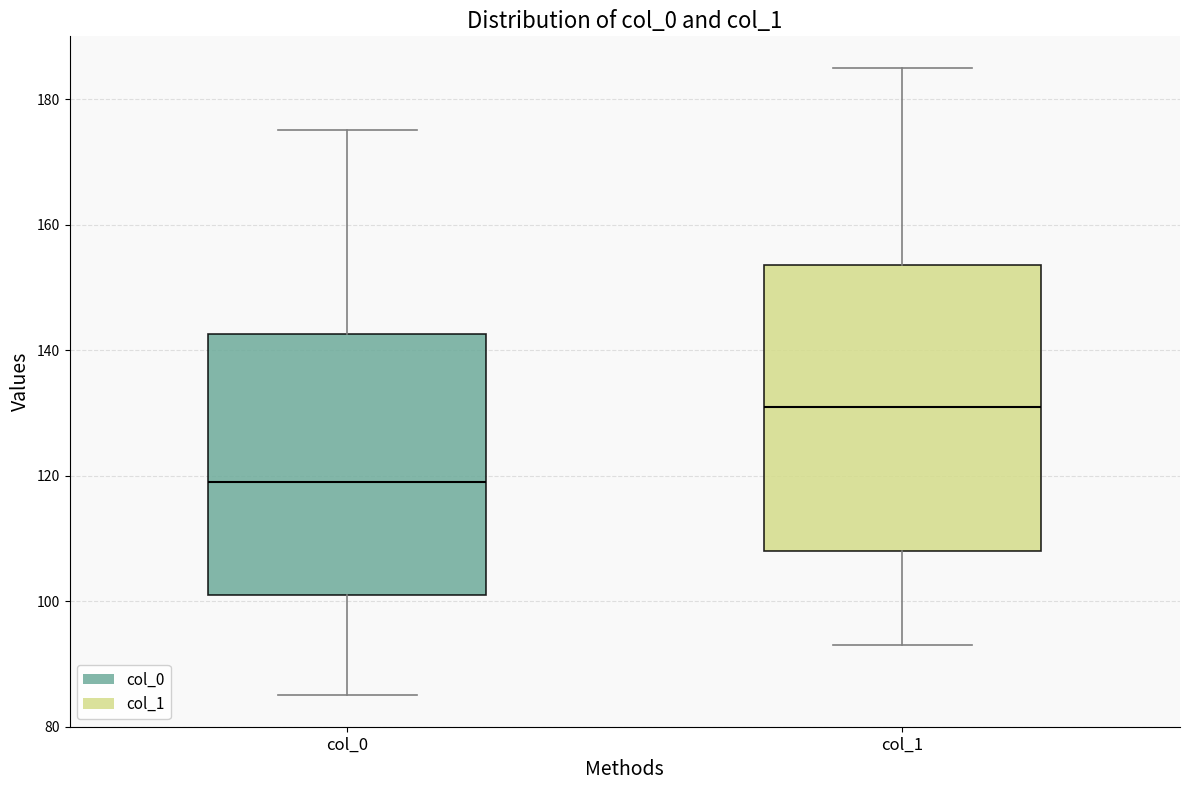

Which box has the highest median line?

col_1